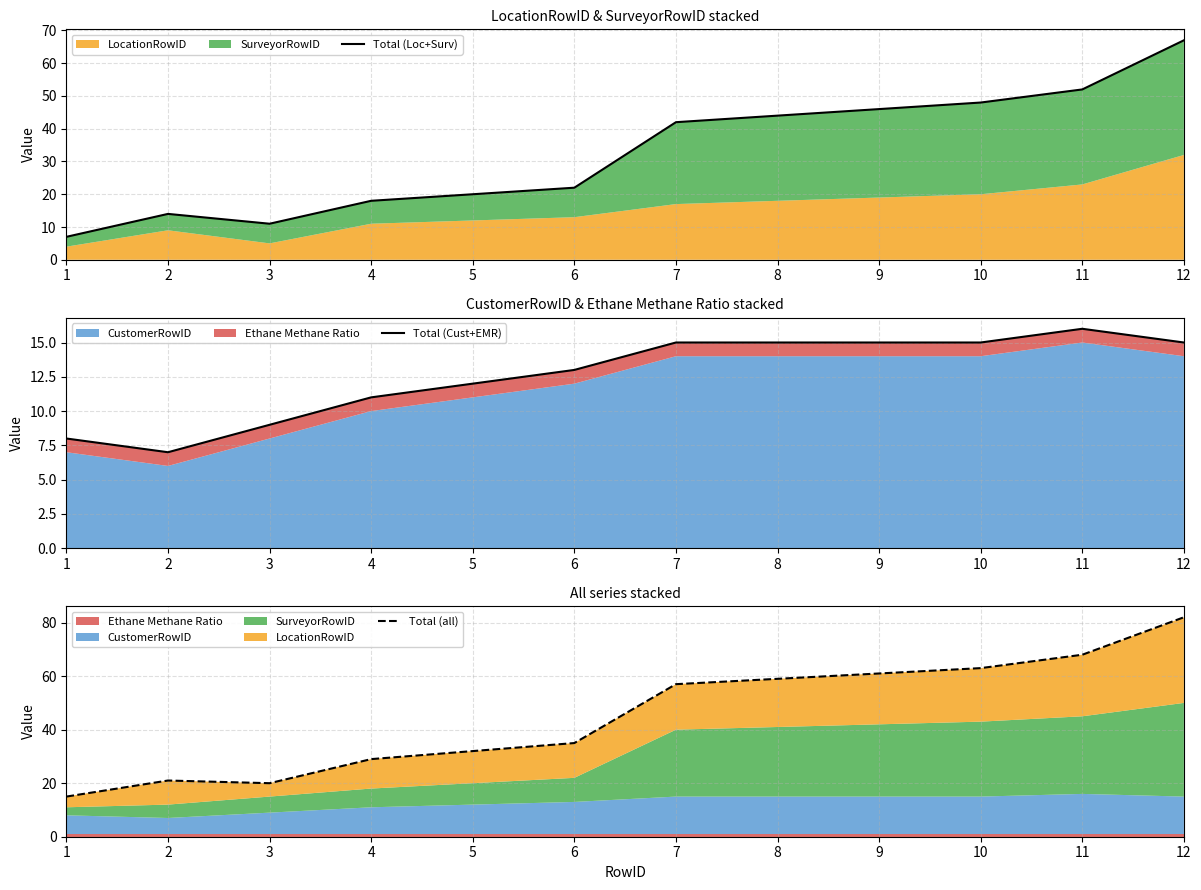

How many values in the Total (all) series are below 57?

6